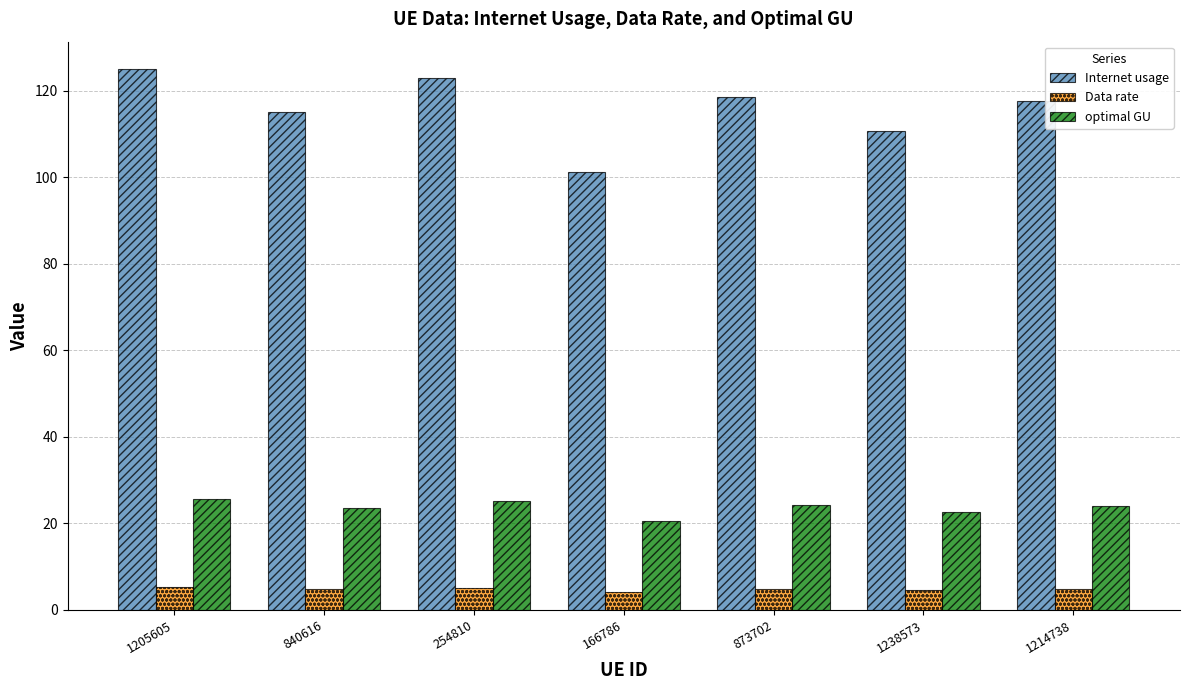

Which series has the largest total across all categories?

Internet usage